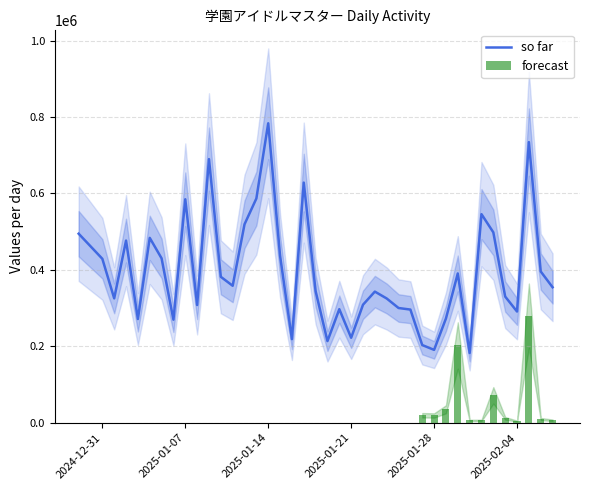

What is the minimum value for so far?

182467